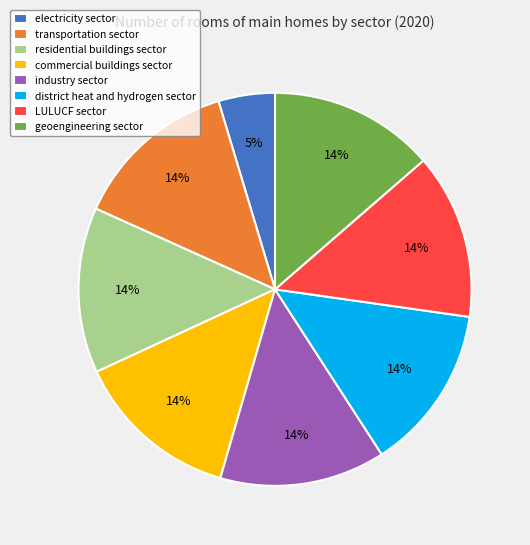

Is there any slice that represents more than half of the pie?

No